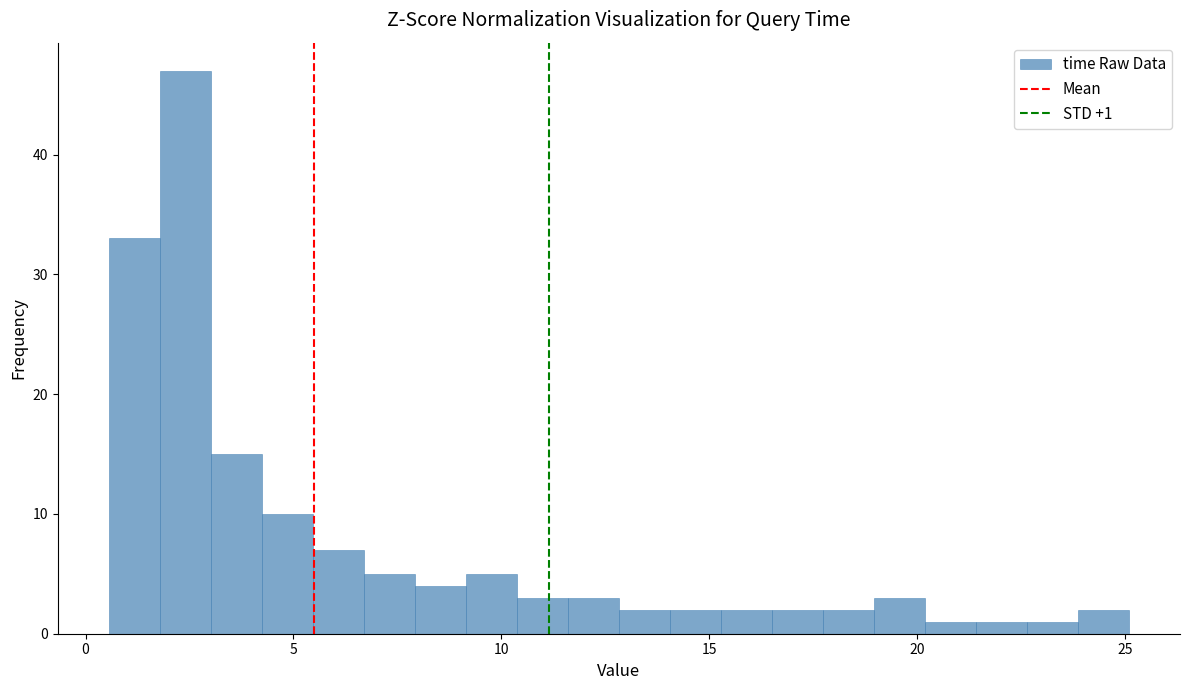

Around what value on the x-axis is the tallest bar? Give the approximate position of its centre, as read against the axis.

2.5